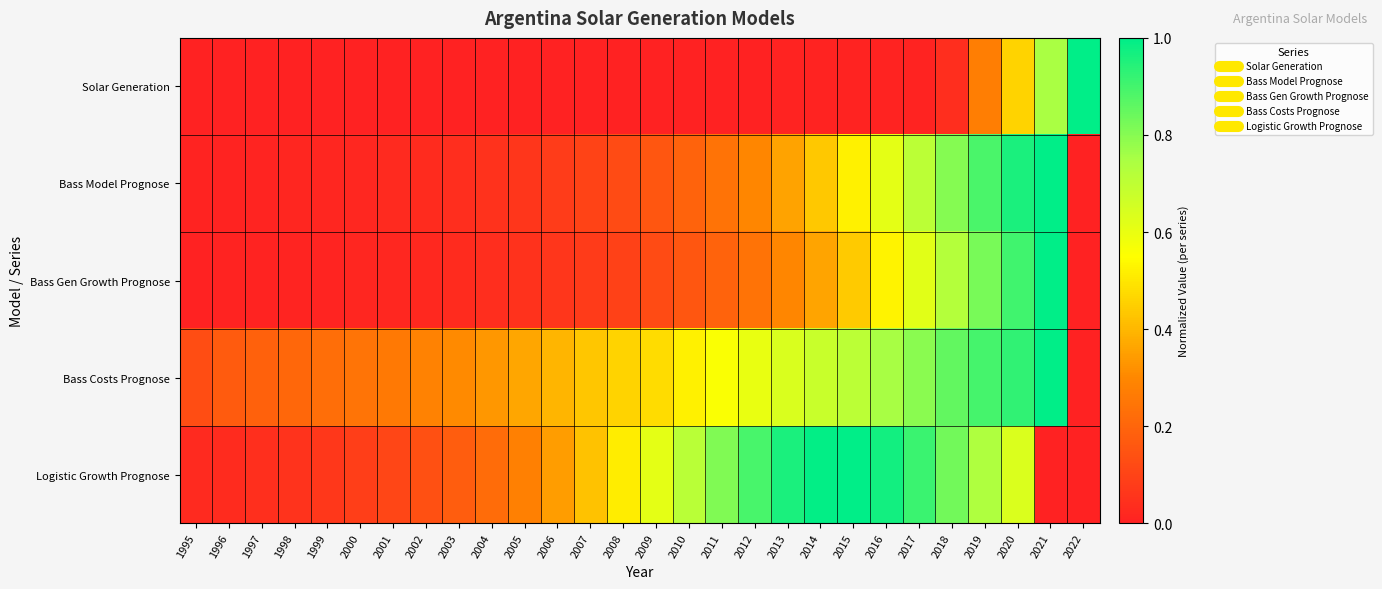

Reading left to right, extract all data points from this chart.

Solar Generation: 1995=0.0	1996=0.0	1997=0.0	1998=0.0	1999=0.0	2000=0.0	2001=0.0	2002=0.0	2003=0.0	2004=0.0	2005=0.0	2006=0.0	2007=0.0	2008=0.0	2009=0.0	2010=0.0	2011=0.0	2012=0.0	2013=0.0	2014=0.0	2015=0.0	2016=0.0	2017=0.0	2018=0.0	2019=0.3	2020=0.5	2021=0.7	2022=1.0
Bass Model Prognose: 1995=0.0	1996=0.0	1997=0.0	1998=0.0	1999=0.0	2000=0.0	2001=0.0	2002=0.0	2003=0.0	2004=0.0	2005=0.1	2006=0.1	2007=0.1	2008=0.1	2009=0.2	2010=0.2	2011=0.2	2012=0.3	2013=0.4	2014=0.4	2015=0.5	2016=0.6	2017=0.7	2018=0.8	2019=0.9	2020=1.0	2021=1.0	2022=0.0
Bass Gen Growth Prognose: 1995=0.0	1996=0.0	1997=0.0	1998=0.0	1999=0.0	2000=0.0	2001=0.0	2002=0.0	2003=0.0	2004=0.0	2005=0.0	2006=0.1	2007=0.1	2008=0.1	2009=0.1	2010=0.2	2011=0.2	2012=0.2	2013=0.3	2014=0.4	2015=0.4	2016=0.5	2017=0.6	2018=0.7	2019=0.8	2020=0.9	2021=1.0	2022=0.0
Bass Costs Prognose: 1995=0.1	1996=0.2	1997=0.2	1998=0.2	1999=0.2	2000=0.2	2001=0.3	2002=0.3	2003=0.3	2004=0.3	2005=0.4	2006=0.4	2007=0.4	2008=0.5	2009=0.5	2010=0.5	2011=0.6	2012=0.6	2013=0.6	2014=0.7	2015=0.7	2016=0.8	2017=0.8	2018=0.9	2019=0.9	2020=0.9	2021=1.0	2022=0.0
Logistic Growth Prognose: 1995=0.0	1996=0.0	1997=0.0	1998=0.1	1999=0.1	2000=0.1	2001=0.1	2002=0.1	2003=0.2	2004=0.2	2005=0.3	2006=0.3	2007=0.4	2008=0.5	2009=0.6	2010=0.7	2011=0.8	2012=0.9	2013=1.0	2014=1.0	2015=1.0	2016=1.0	2017=0.9	2018=0.8	2019=0.7	2020=0.6	2021=0.0	2022=0.0